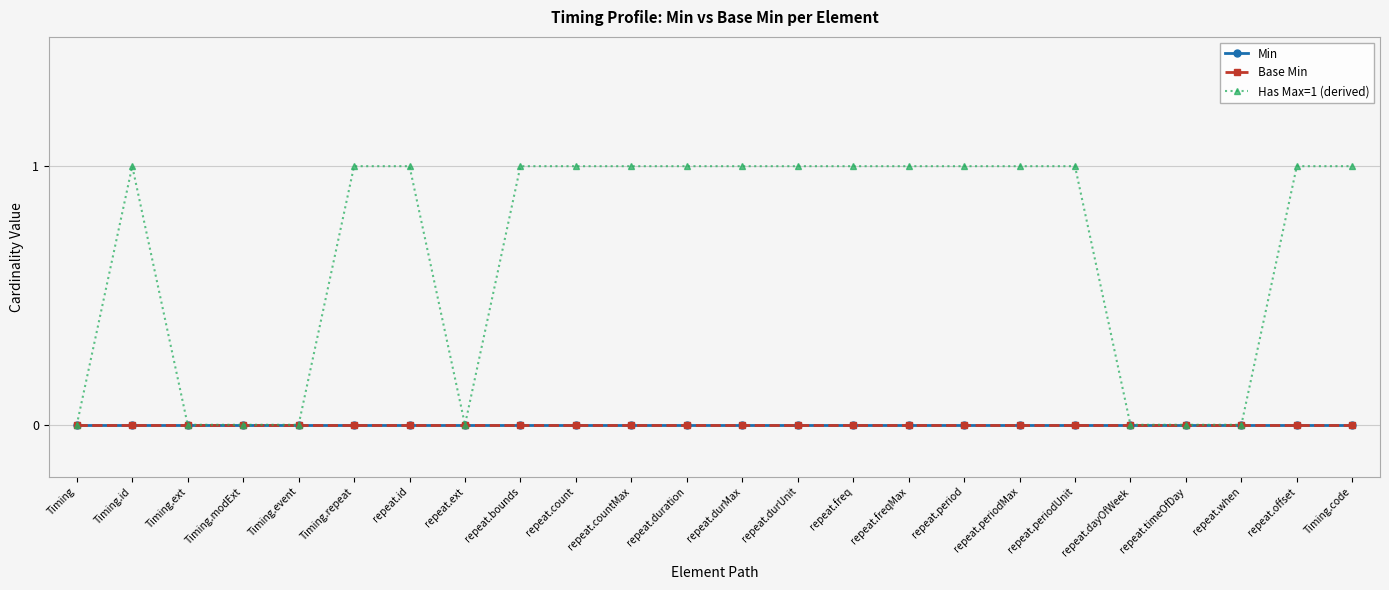

True or false: Base Min and Has Max=1 (derived) intersect in this chart.

False